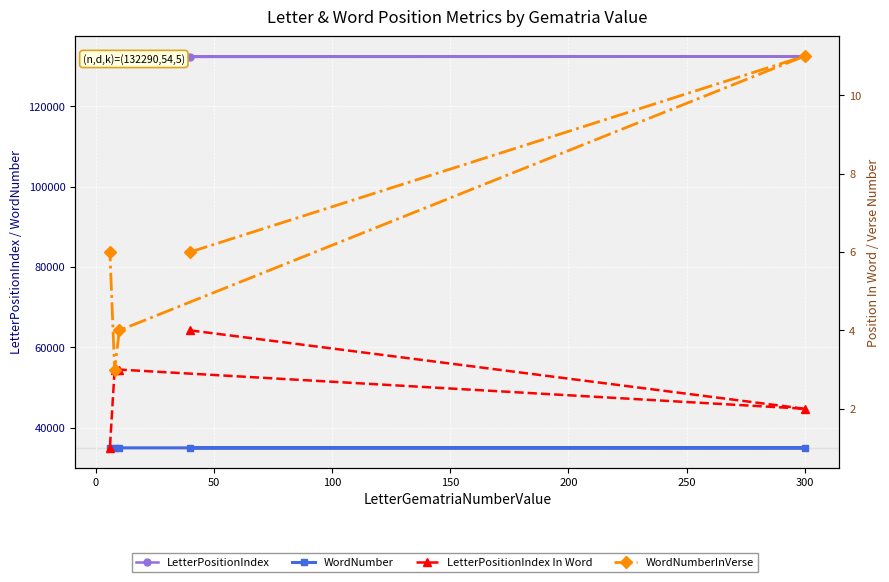

How many LetterPositionIndex In Word values are between 2 and 3?

3